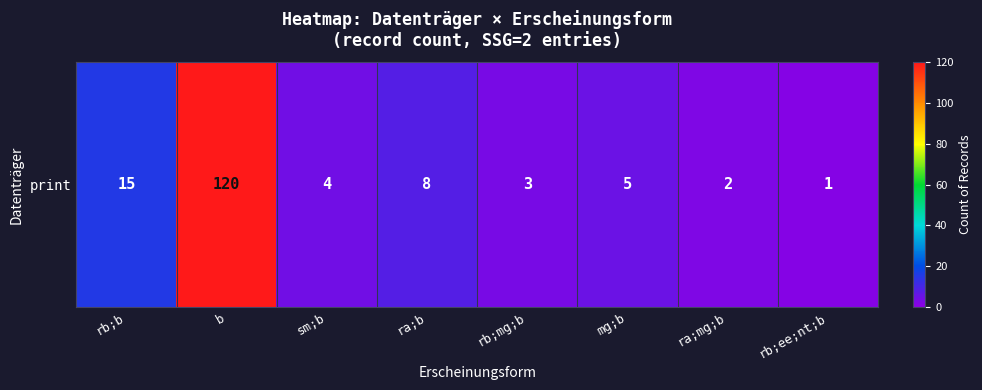

Rank the categories by value from lowest to highest.

rb;ee;nt;b, ra;mg;b, rb;mg;b, sm;b, mg;b, ra;b, rb;b, b